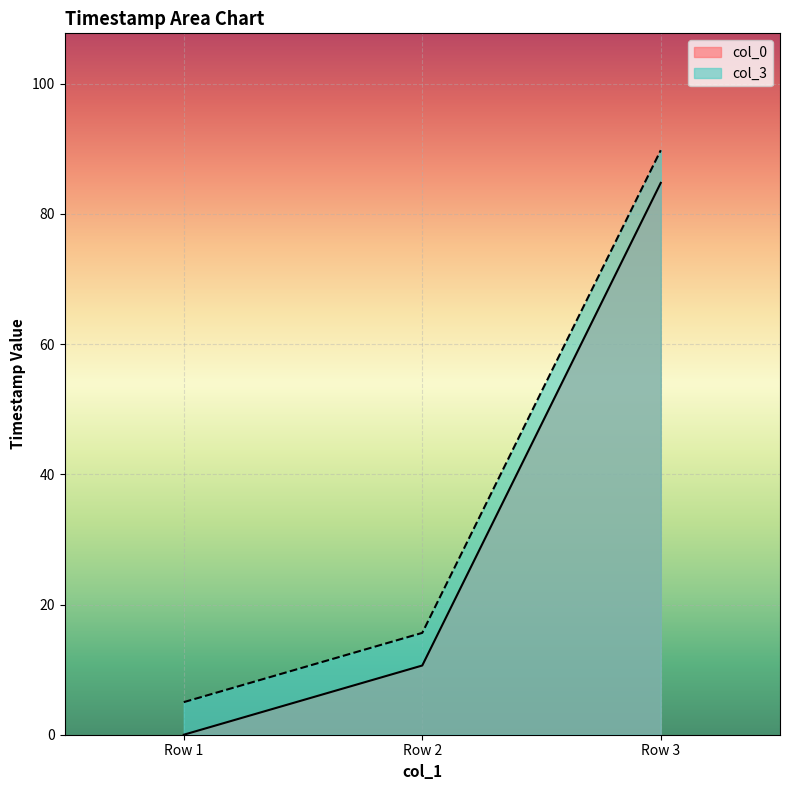

What is the sum of the col_0 values at Row 1 and Row 2?

10.6